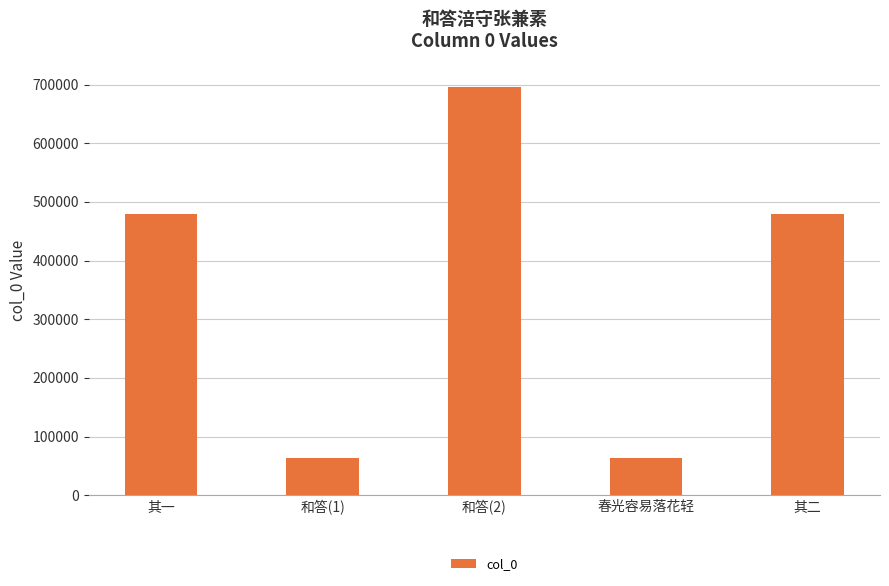

At which label is the value closest to 379593?

其一